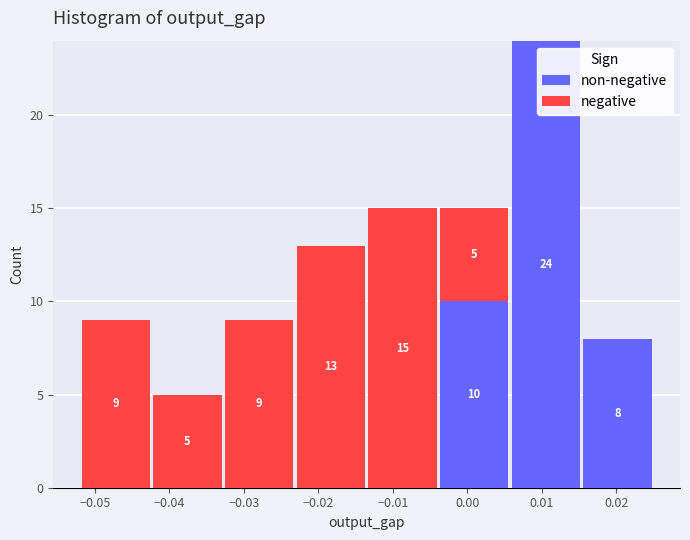

Which range on the x-axis has the tallest stacked bar (by total height)?

0.006 to 0.015